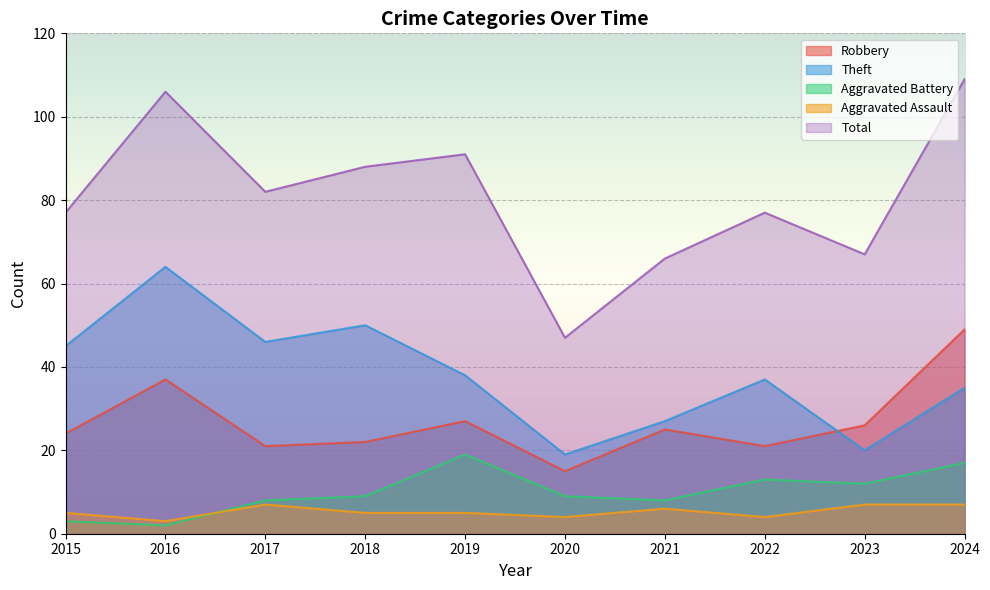

What is the maximum value for Aggravated Battery?

19